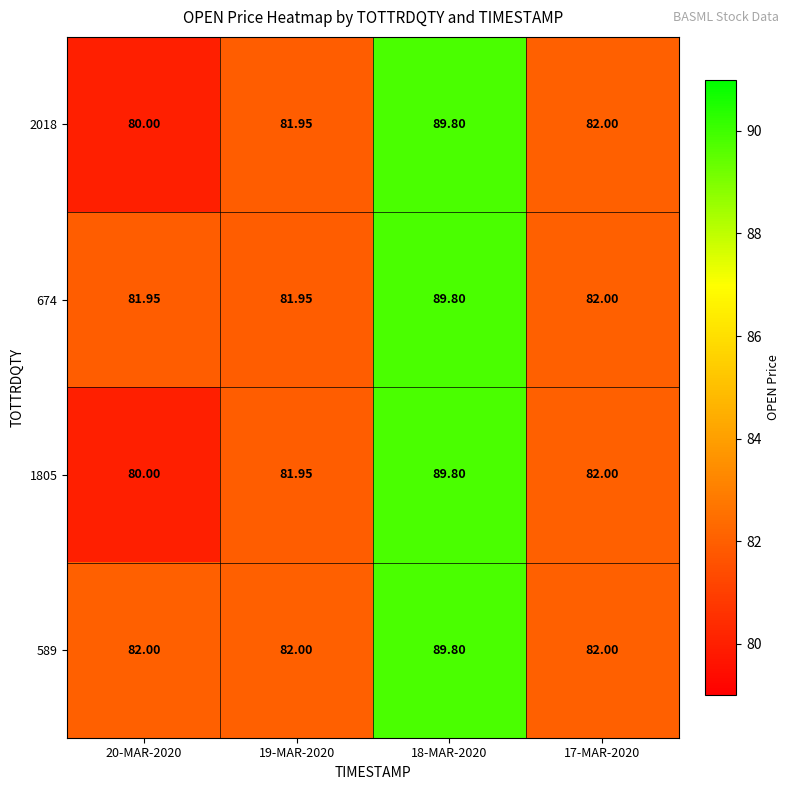

Is the value of 674 at 19-MAR-2020 greater than the value of 2018 at 18-MAR-2020?

No